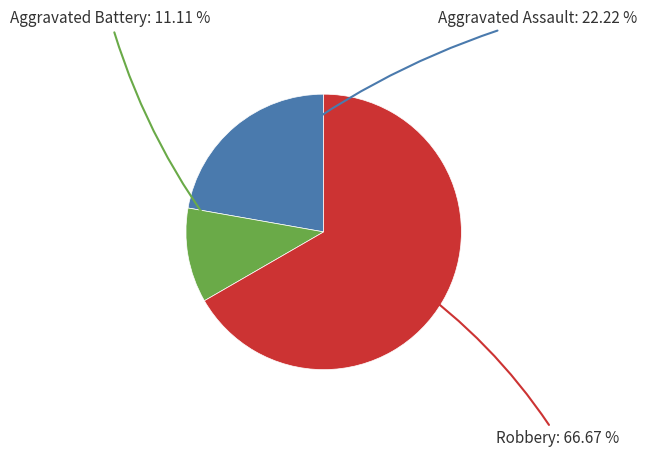

To the nearest percent, what is the average slice percentage?

33%